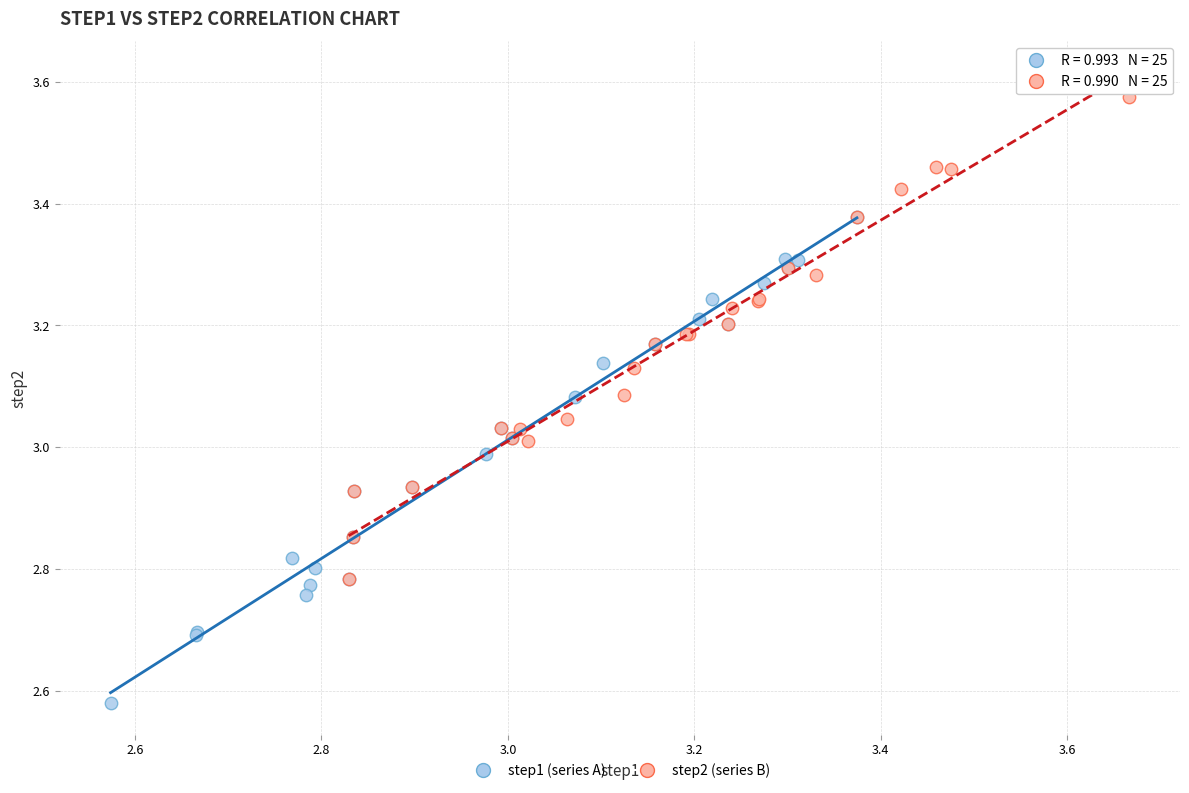

Which series reaches the maximum Y coordinate?

step2 (series B)